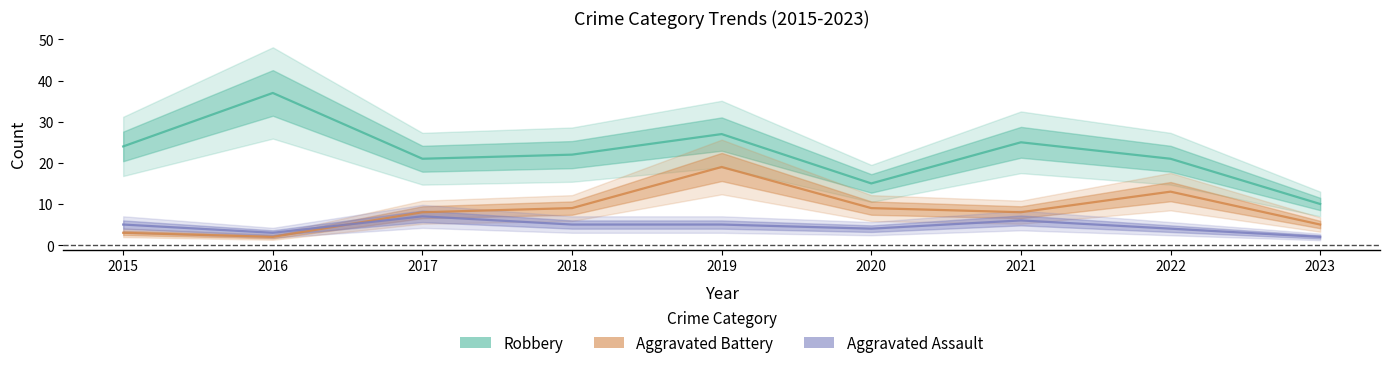

At which category is the sum across all series the highest?

2019